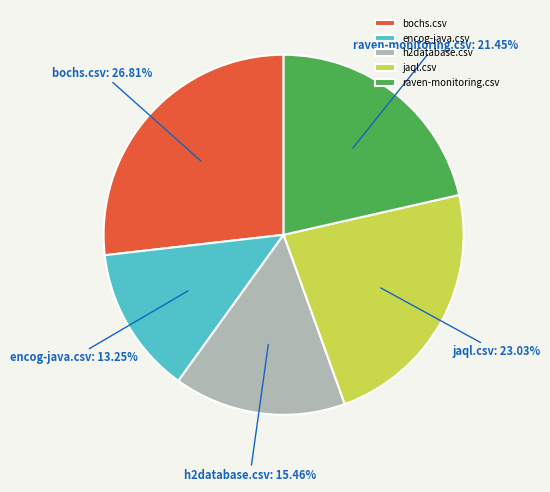

To the nearest percent, what portion does h2database.csv represent?

15%